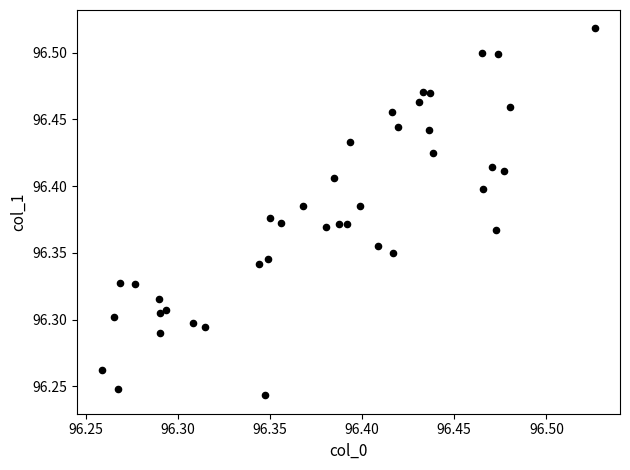

What is the range of Y values (max minus min)?

0.3